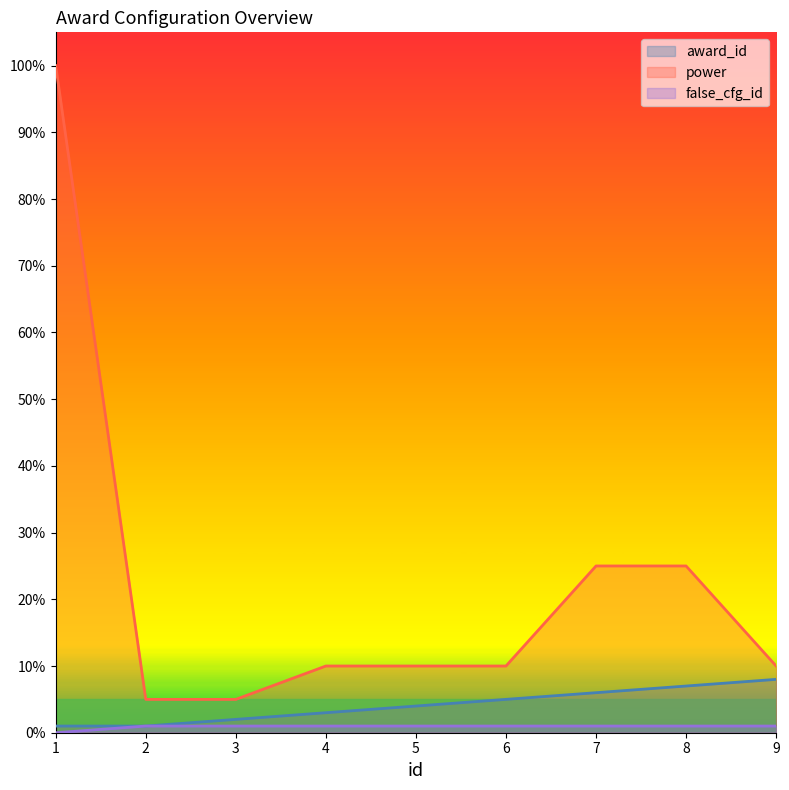

At which label does false_cfg_id reach its minimum?

1